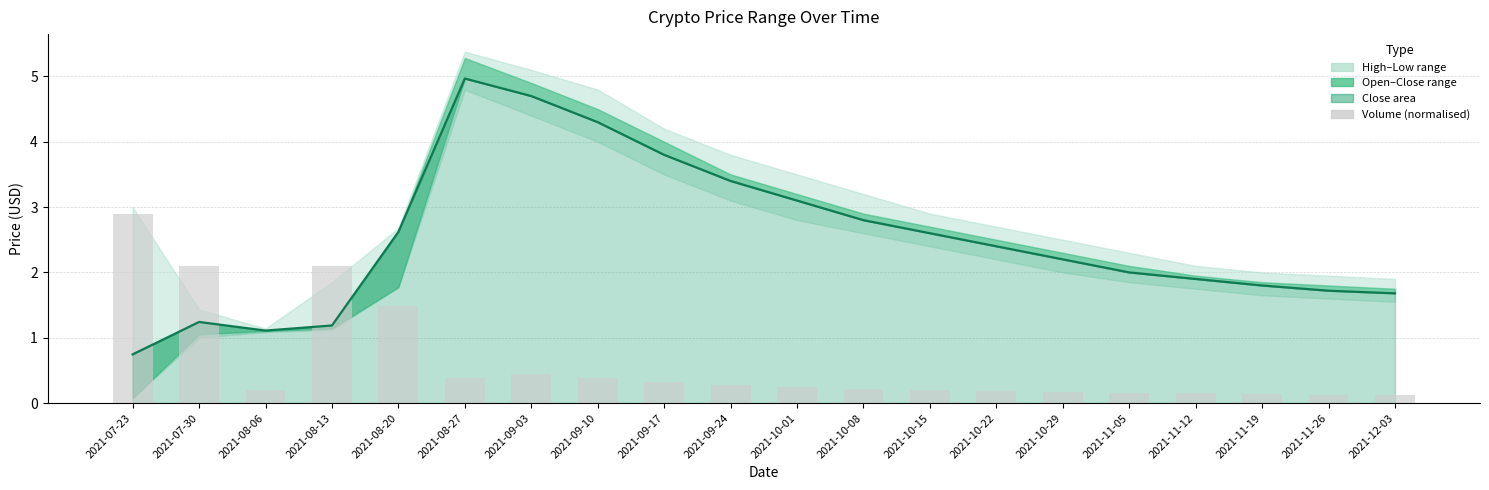

Reading left to right, what are all the values shown in this chart?

close line: 2021-07-23=0.7	2021-07-30=1.2	2021-08-06=1.1	2021-08-13=1.2	2021-08-20=2.6	2021-08-27=5.0	2021-09-03=4.7	2021-09-10=4.3	2021-09-17=3.8	2021-09-24=3.4	2021-10-01=3.1	2021-10-08=2.8	2021-10-15=2.6	2021-10-22=2.4	2021-10-29=2.2	2021-11-05=2.0	2021-11-12=1.9	2021-11-19=1.8	2021-11-26=1.7	2021-12-03=1.7
volume (norm): 2021-07-23=2.9	2021-07-30=2.1	2021-08-06=0.2	2021-08-13=2.1	2021-08-20=1.5	2021-08-27=0.4	2021-09-03=0.5	2021-09-10=0.4	2021-09-17=0.3	2021-09-24=0.3	2021-10-01=0.2	2021-10-08=0.2	2021-10-15=0.2	2021-10-22=0.2	2021-10-29=0.2	2021-11-05=0.2	2021-11-12=0.1	2021-11-19=0.1	2021-11-26=0.1	2021-12-03=0.1